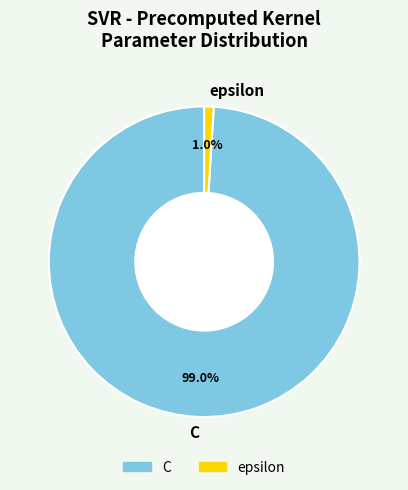

Does epsilon represent more than half of the total?

No